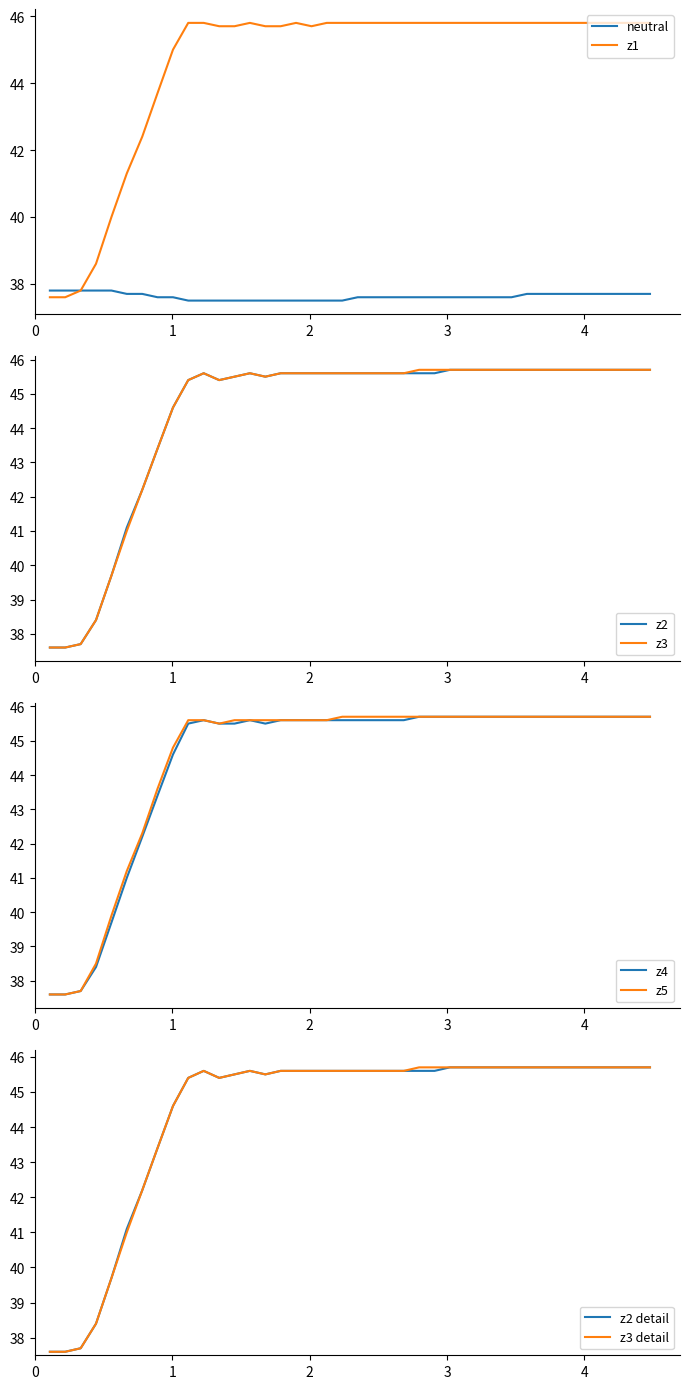

Rank the series by their maximum value, from highest to lowest.

z1, z2, z3, z4, z5, neutral